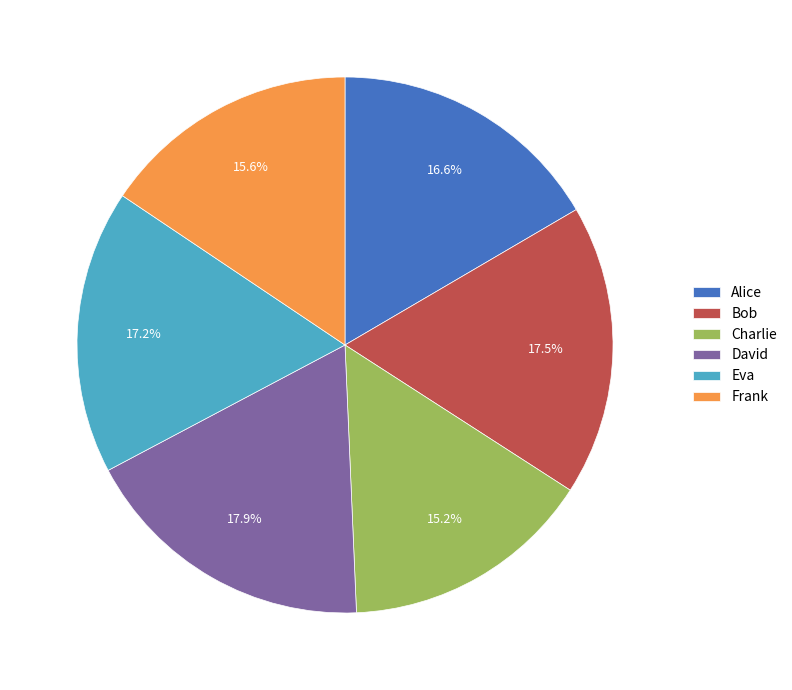

Does David represent more than half of the total?

No